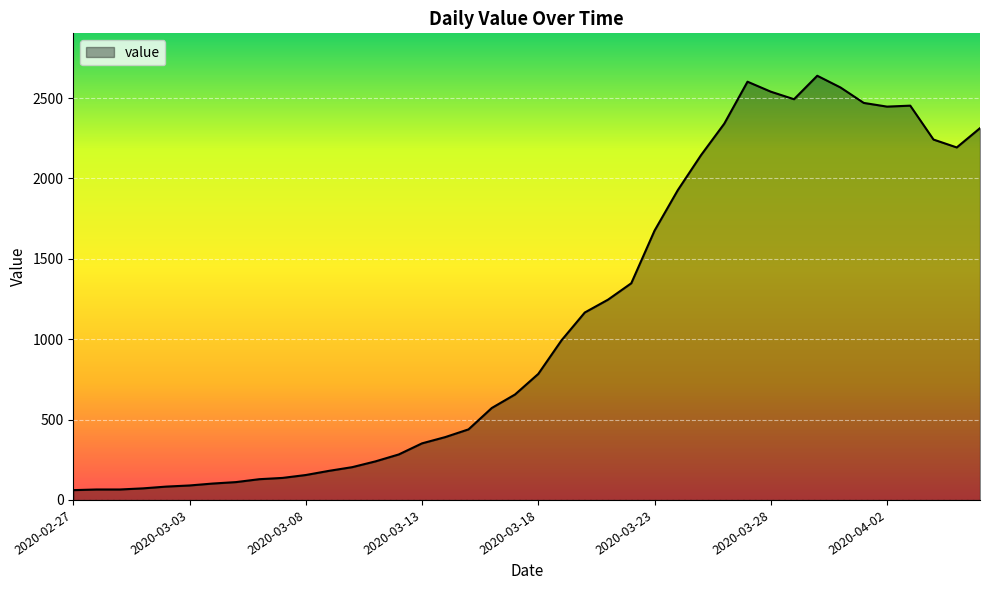

What is the minimum value shown in the chart?

61